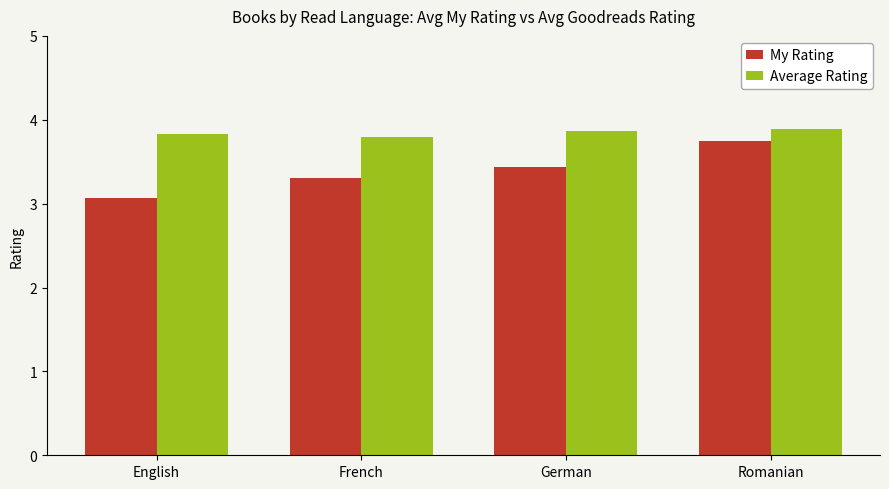

List the series in order of their peak value, highest first.

Average Rating, My Rating